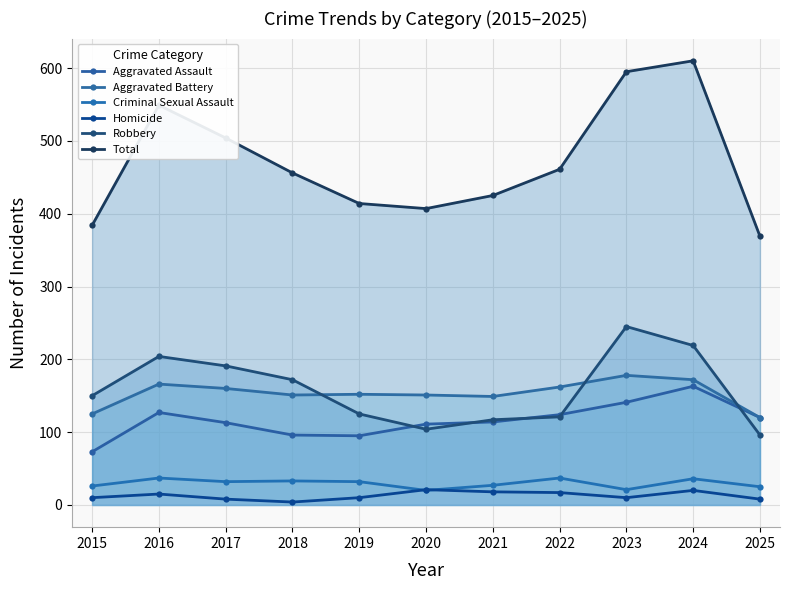

True or false: Aggravated Assault has a value of 127 at 2016.

True